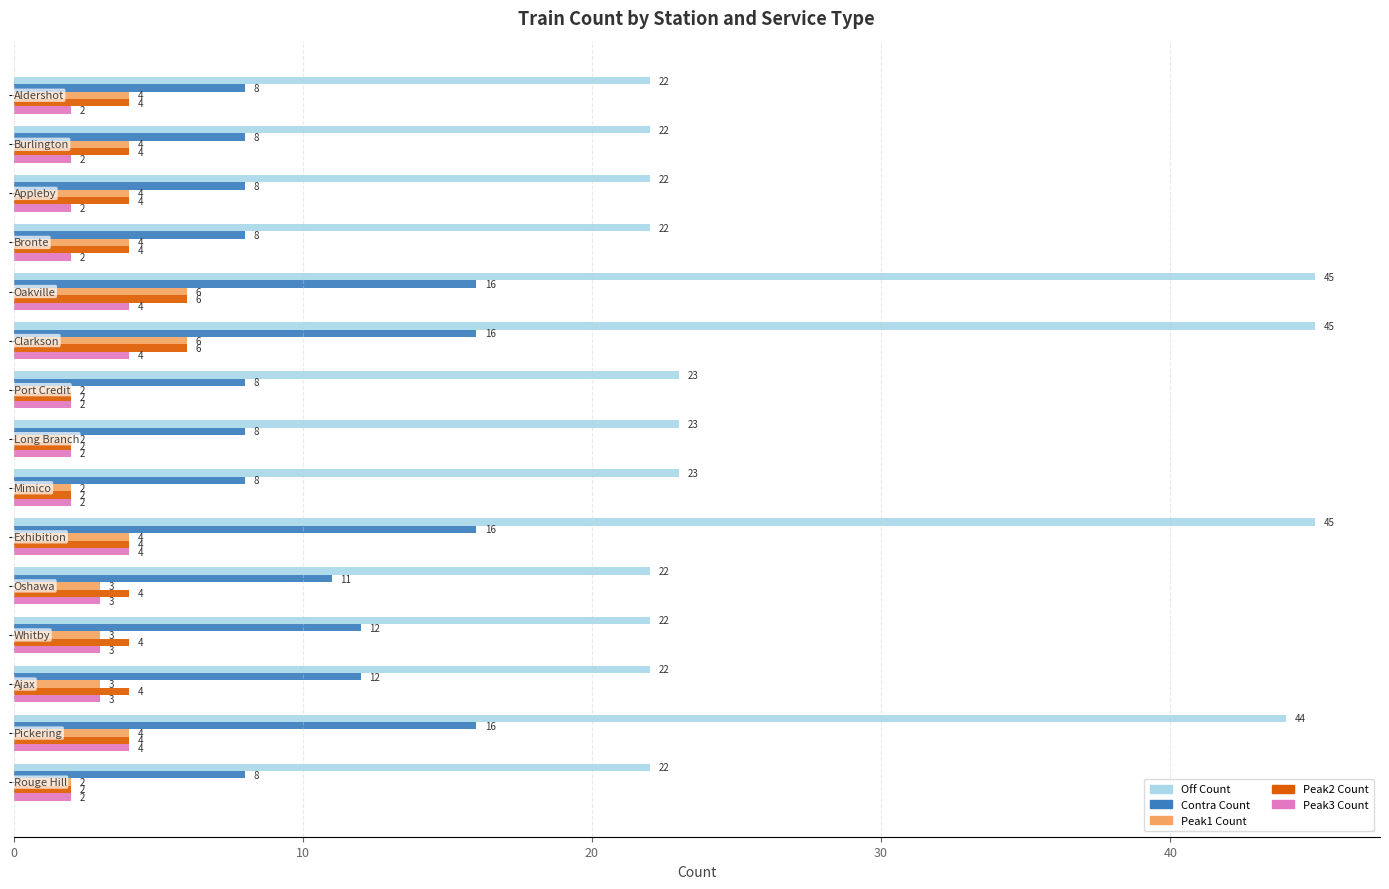

Which series has the largest range (max minus min)?

Off Count